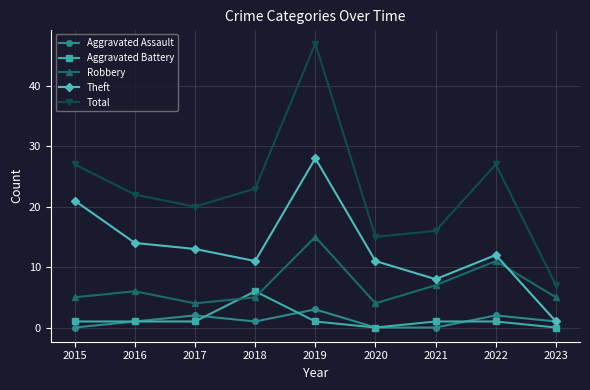

At how many categories does at least one series exceed 32?

1